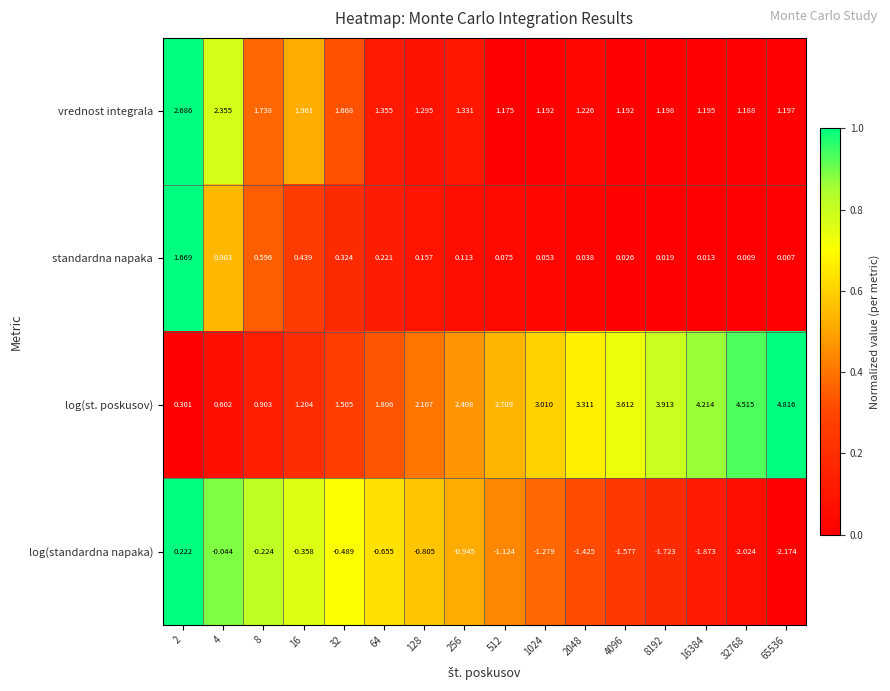

What is the difference between the highest and lowest values at 2?

2.5